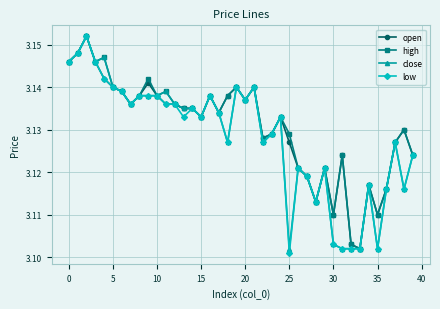

How many close values are between 3 and 4?

40